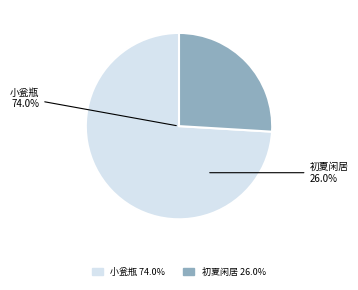

Between 小瓮瓶·小瓮瓶，形模端正玉色明 and 初夏闲居·云液初篘小瓮香, which is larger?

小瓮瓶·小瓮瓶，形模端正玉色明